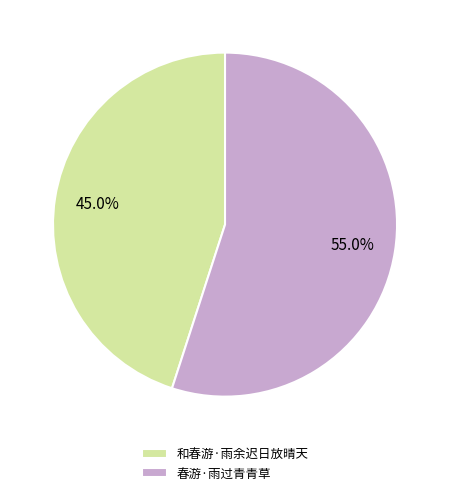

Combined, what portion of the pie is 春游·雨过青青草 and 和春游·雨余迟日放晴天?

100.0%